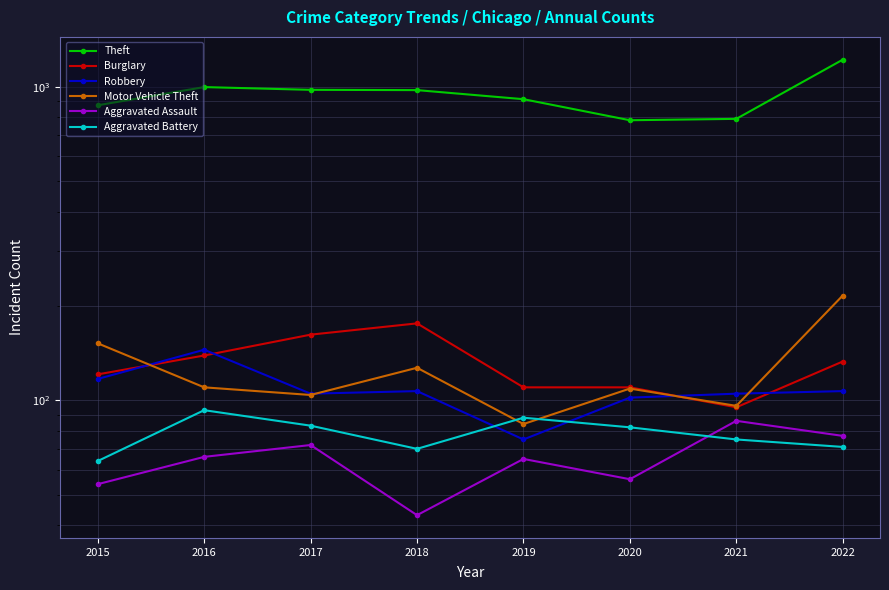

What is the value of the Theft point at the 4th from the left?

977